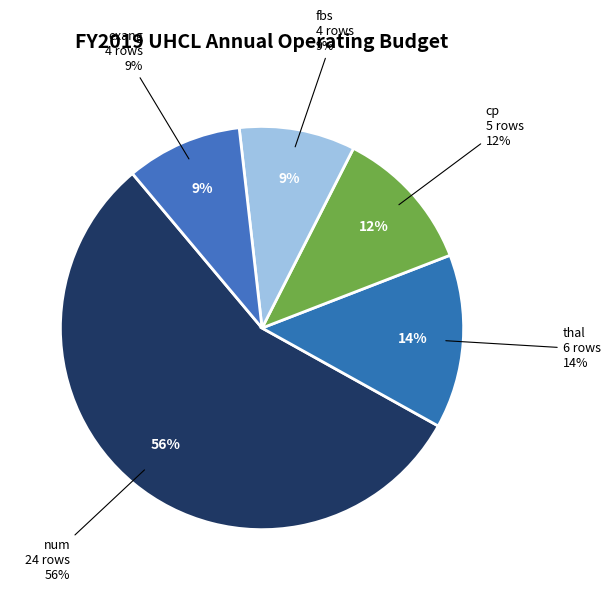

To the nearest percent, what portion does exang represent?

9%